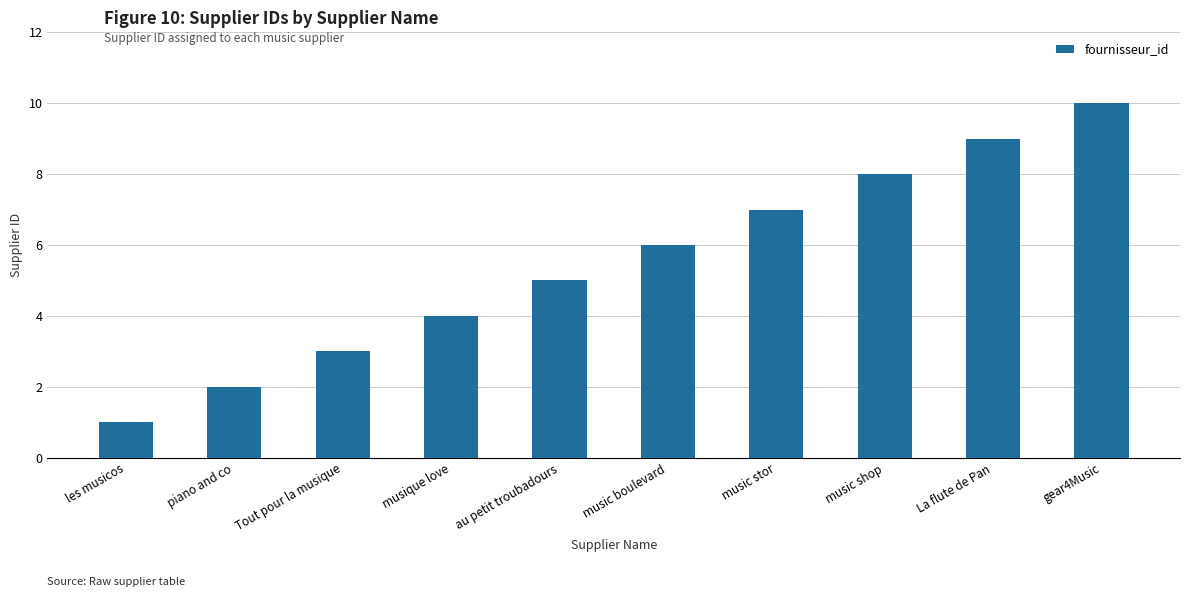

What is the smallest value displayed?

1